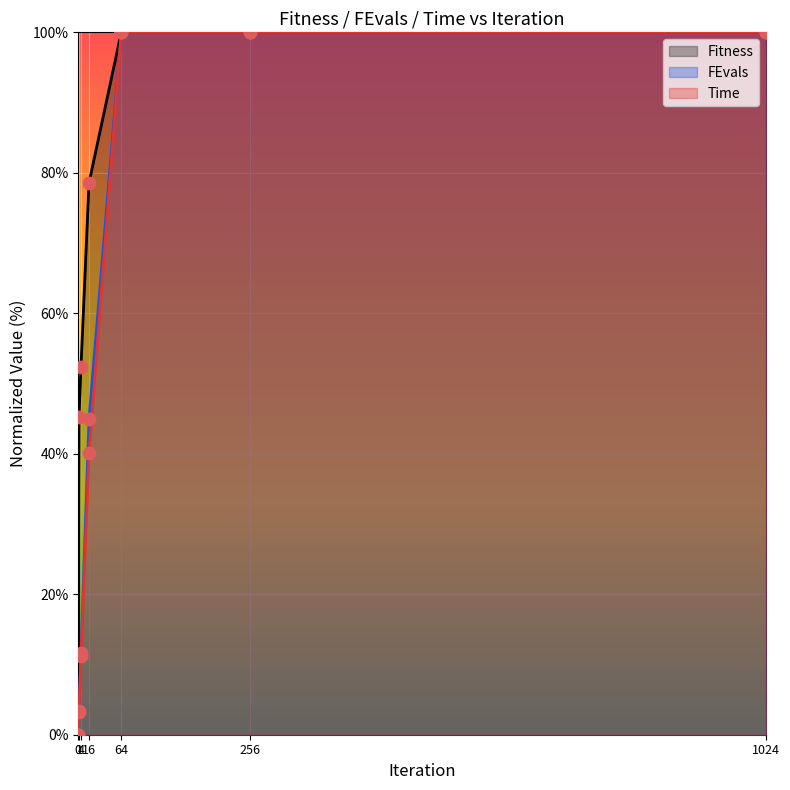

At how many categories does at least one series exceed 64?

4